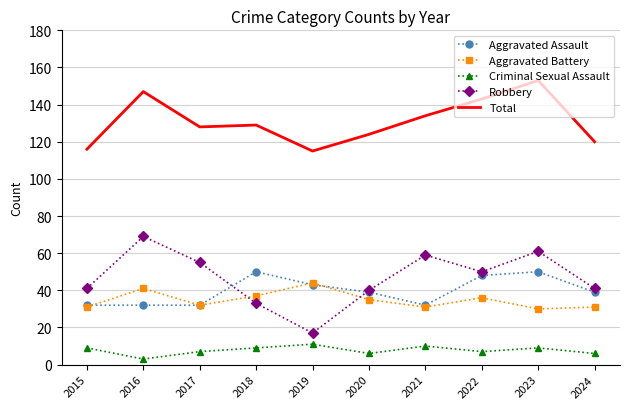

Reading left to right, extract all data points from this chart.

Aggravated Assault: 32	32	32	50	43	39	32	48	50	39
Aggravated Battery: 31	41	32	37	44	35	31	36	30	31
Criminal Sexual Assault: 9	3	7	9	11	6	10	7	9	6
Robbery: 41	69	55	33	17	40	59	50	61	41
Total: 116	147	128	129	115	124	134	143	153	120